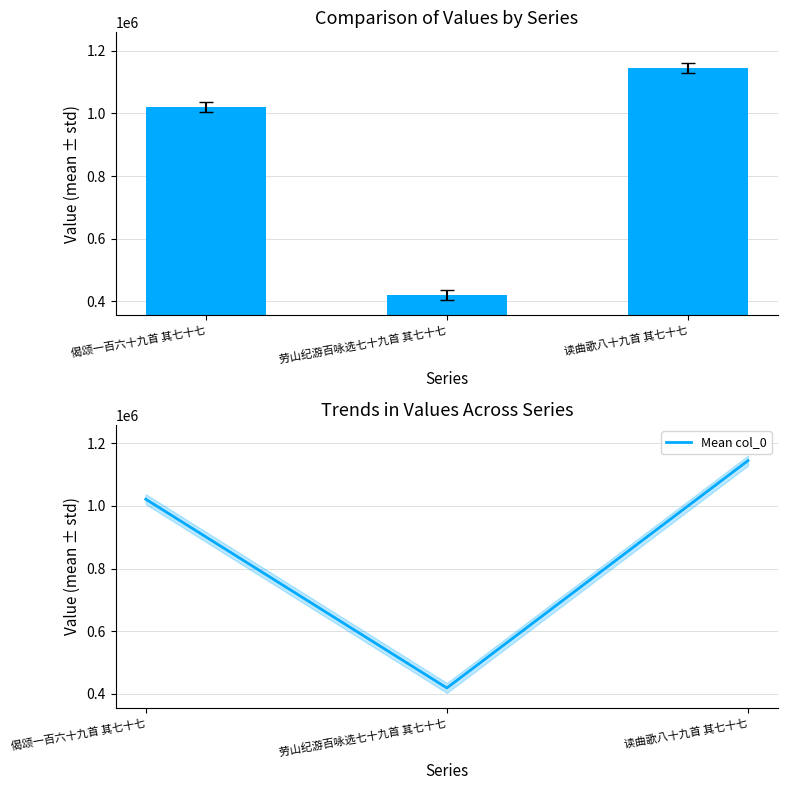

What is the value of the col_0 bar at the 3rd from the left?

1144920